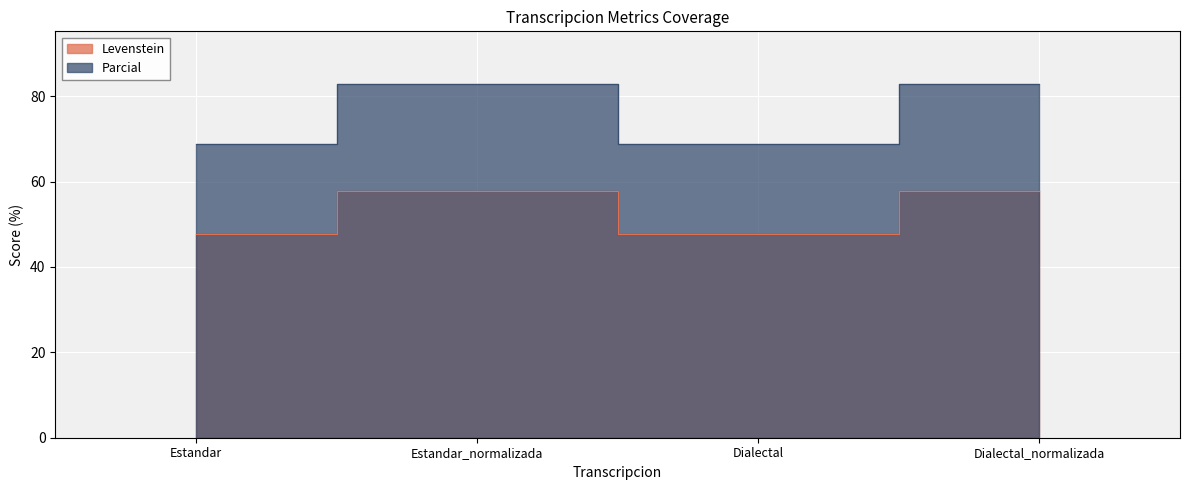

Reading left to right, what are all the values shown in this chart?

Levenstein: 47.8	57.9	47.8	57.9
Parcial: 68.8	82.8	68.8	82.8